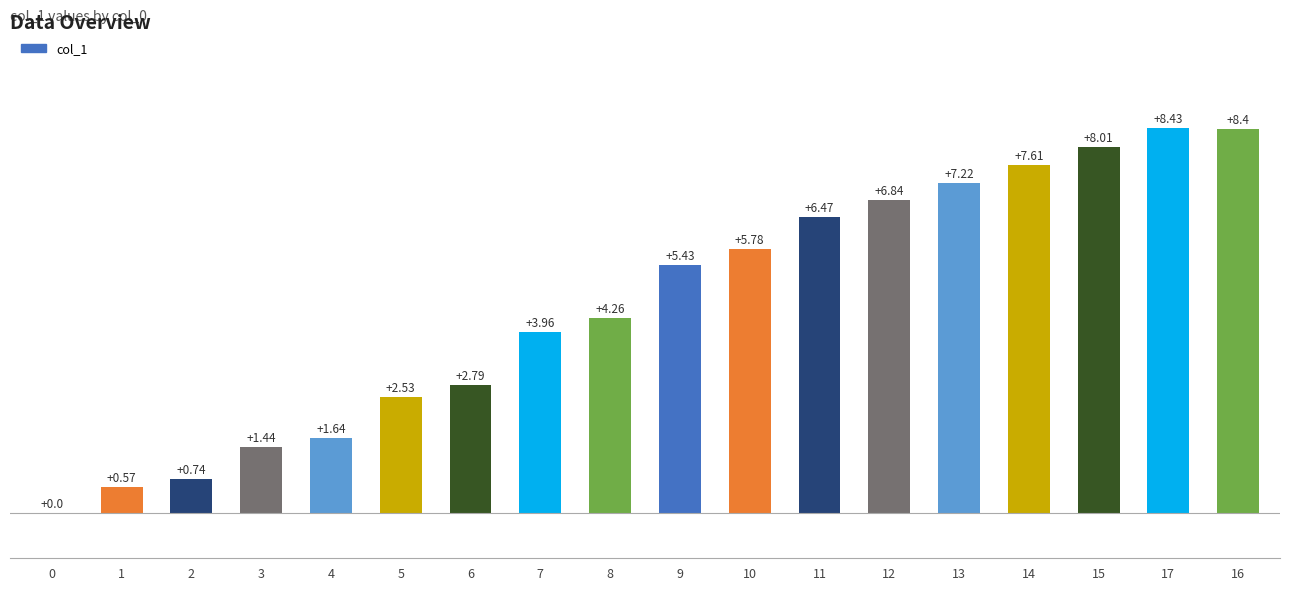

What is the sum of the values at 10 and 9?

11.2